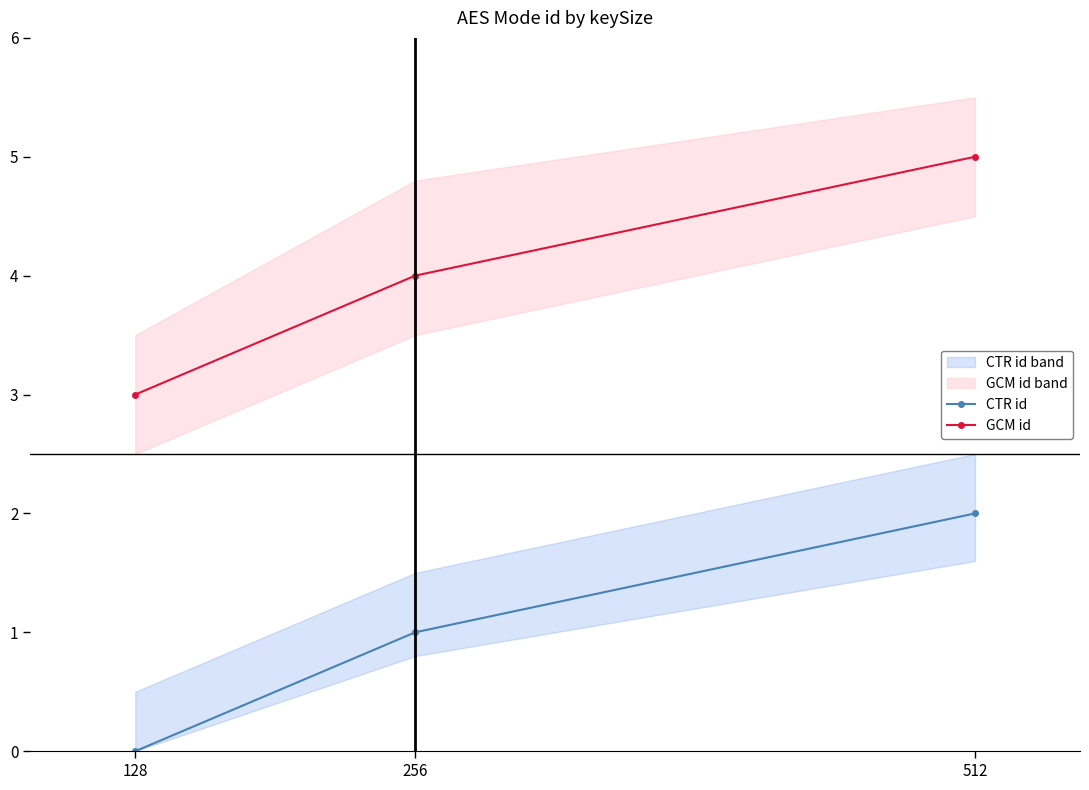

List the labels in order of CTR id value, largest first.

512, 256, 128